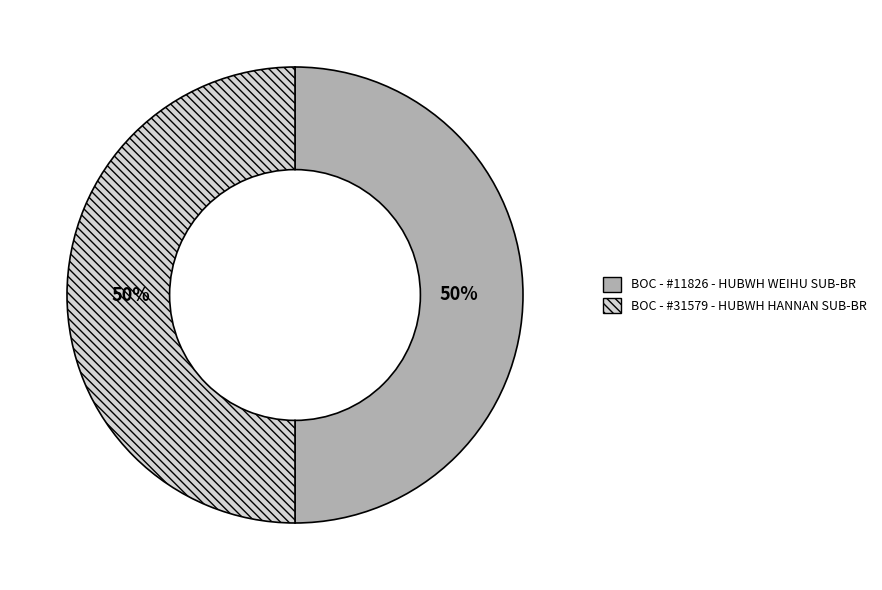

How many slices are in this pie chart?

2